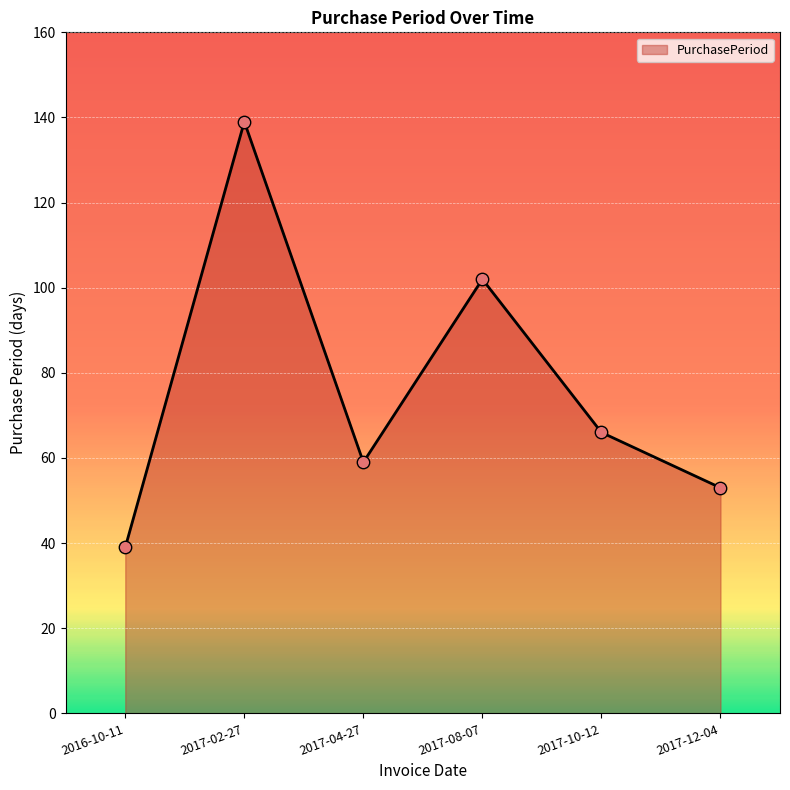

Approximately how many times larger is the value at 2017-10-12 compared to 2016-10-11?

1.7